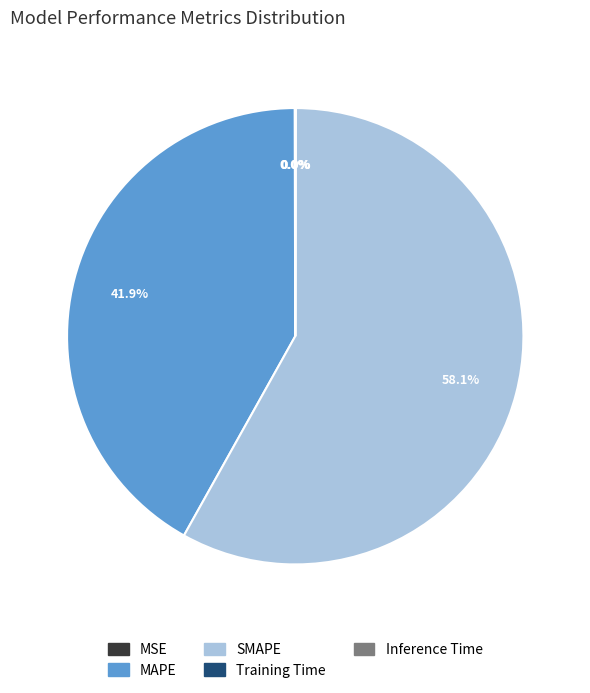

Which slice is the largest?

SMAPE